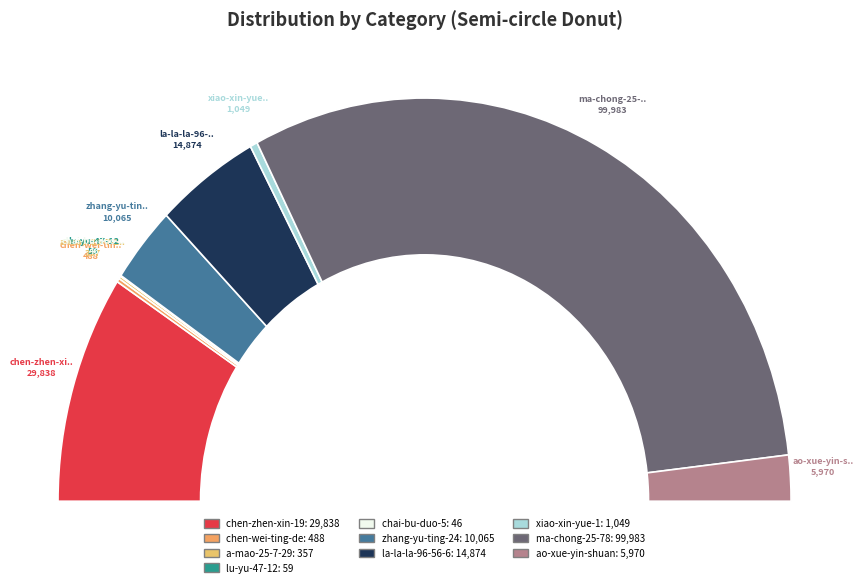

What percentage is the chen-zhen-xin-1994 slice, to the nearest percent?

18%